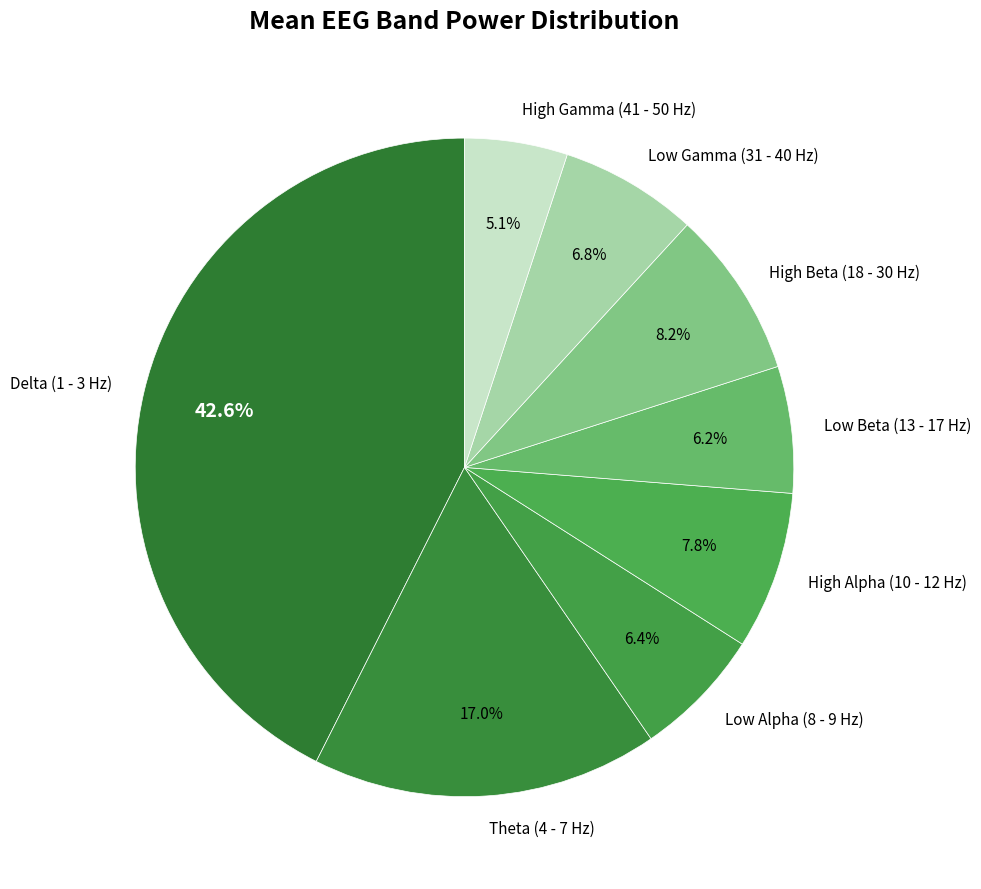

How many slices are in this pie chart?

8